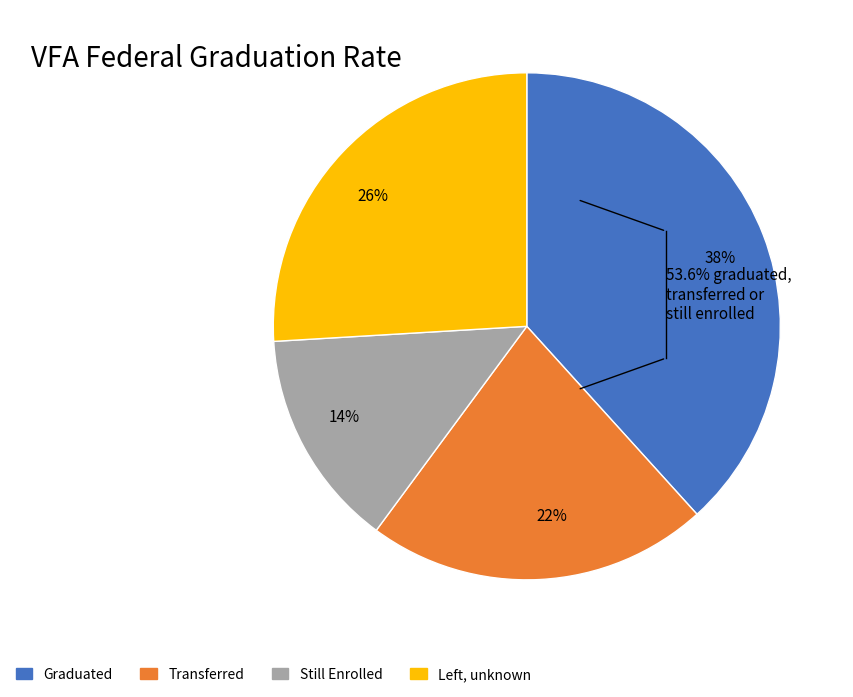

How many slices are in this pie chart?

4